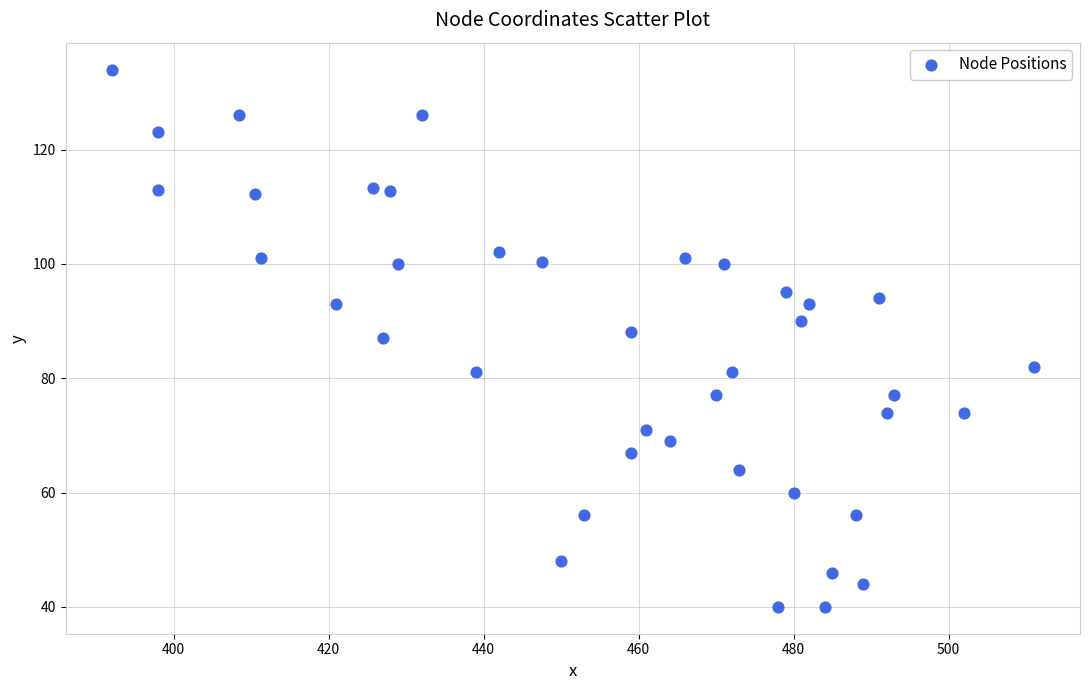

What is the range of X values (max minus min)?

119.0